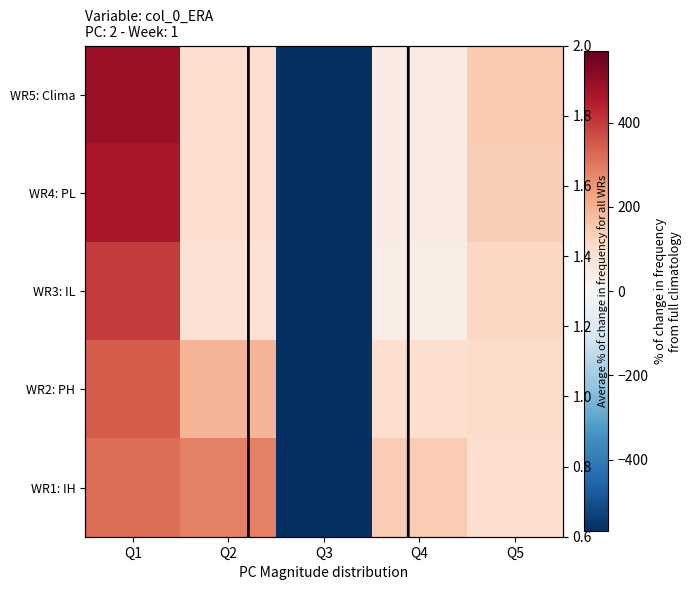

The value of WR3: IL at Q2 is 135.7. True or false?

False